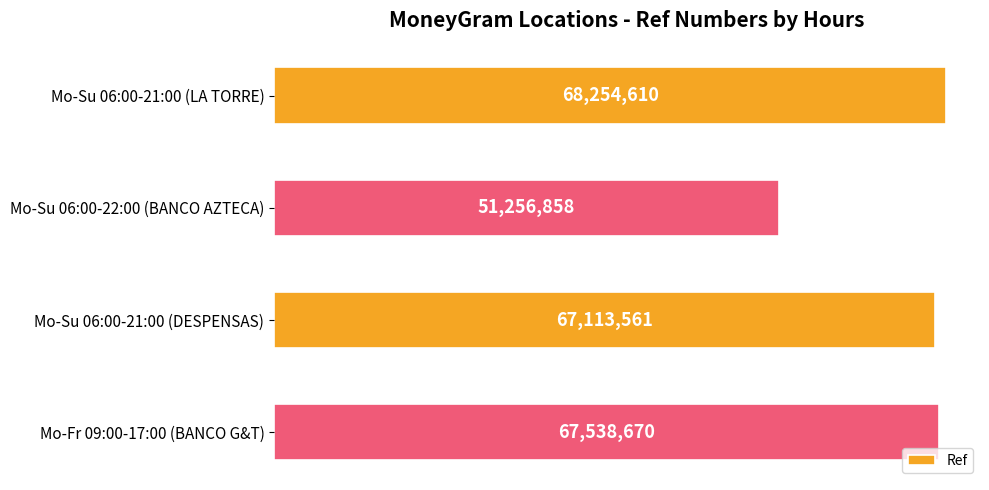

Are the bars grouped side by side (vs. stacked)?

No